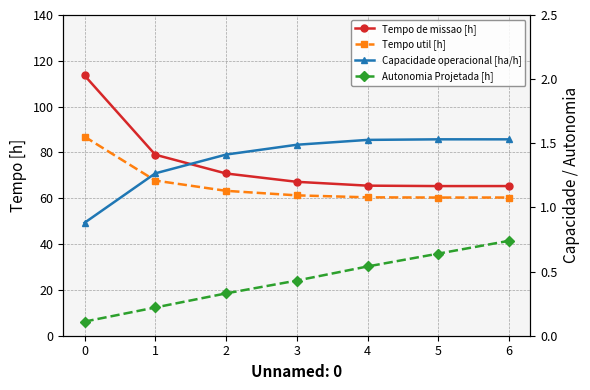

Which series has the largest total across all categories?

Tempo de missao [h]